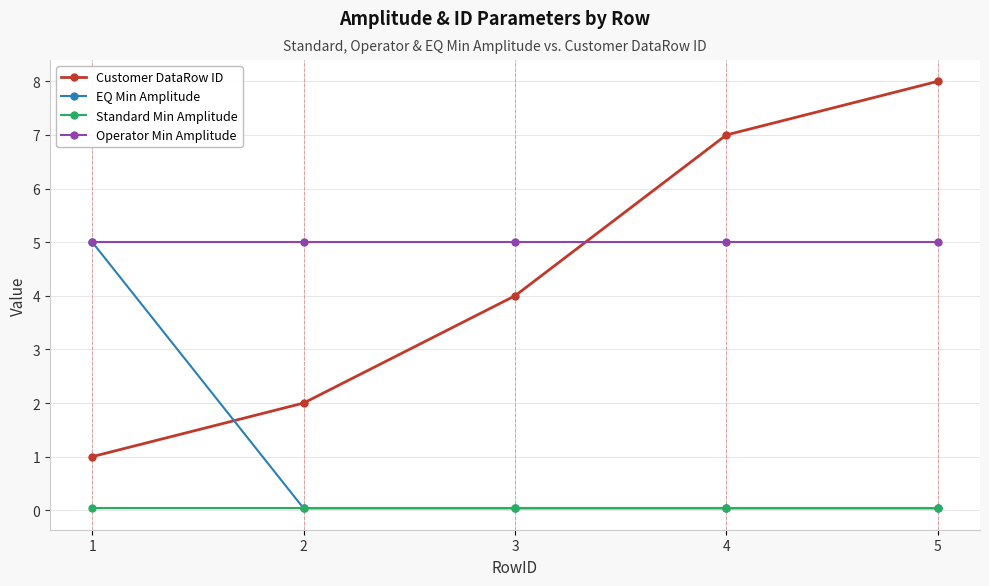

True or false: EQ Min Amplitude has more than 2 interior local peaks.

False